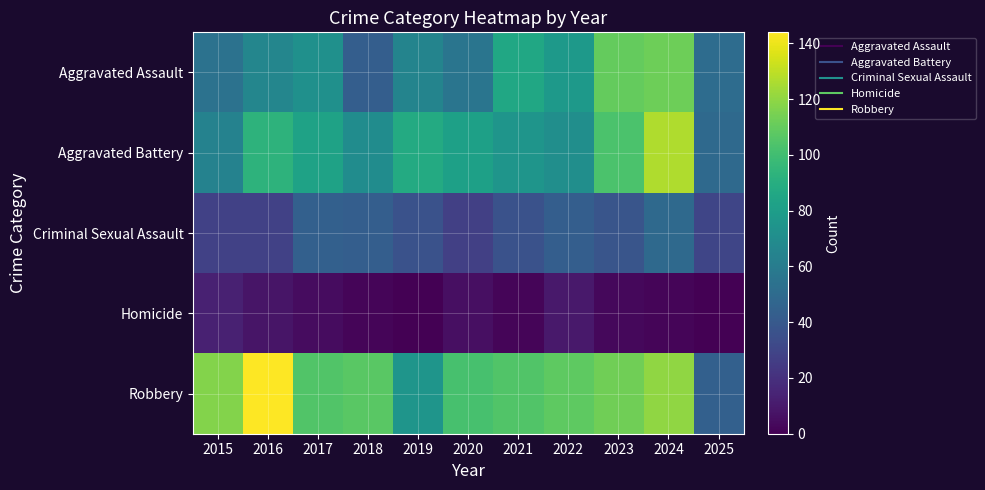

Between 2020 and 2025, which is larger?

2020